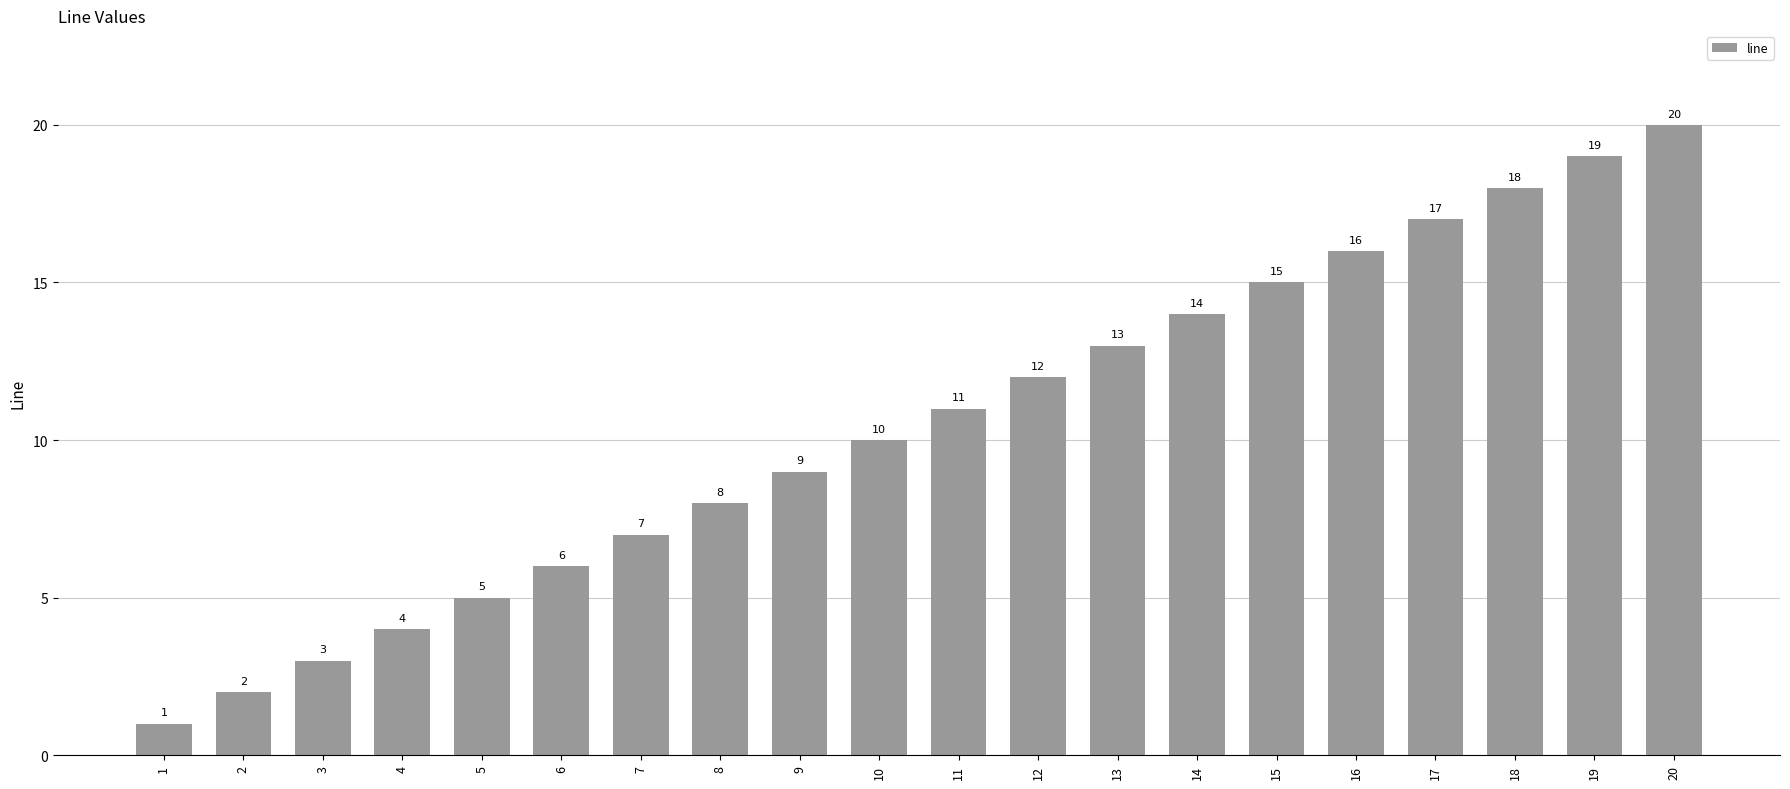

What is the difference between the values at 10 and 4?

6